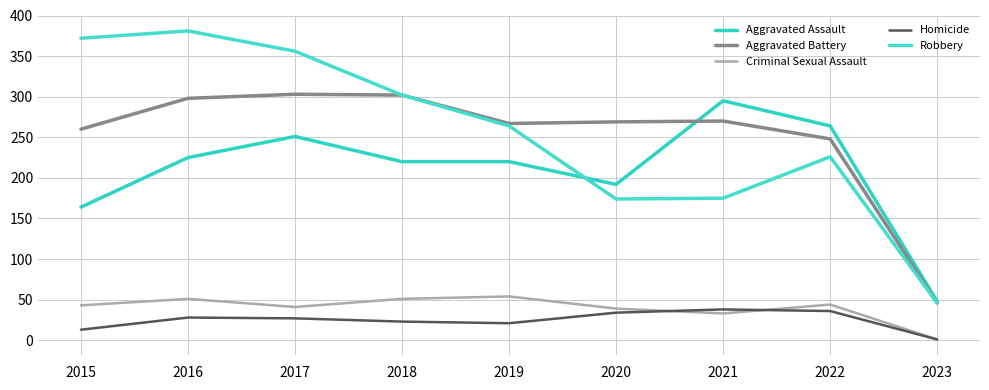

What is the difference between the maximum and minimum values in the Criminal Sexual Assault series?

53